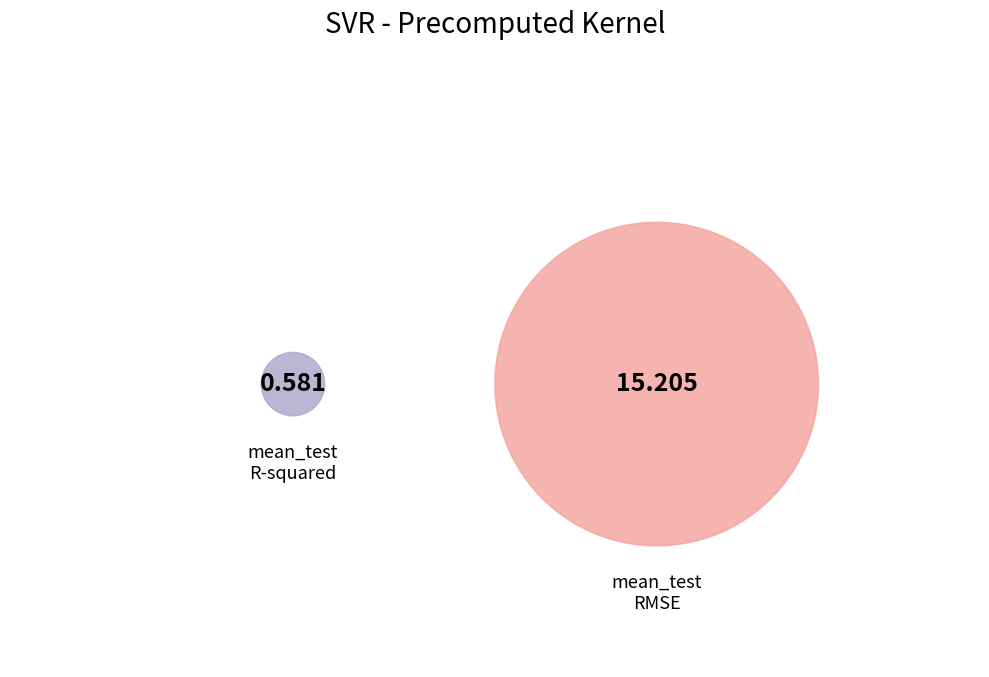

Which category has the biggest portion of the pie?

mean_test_RMSE